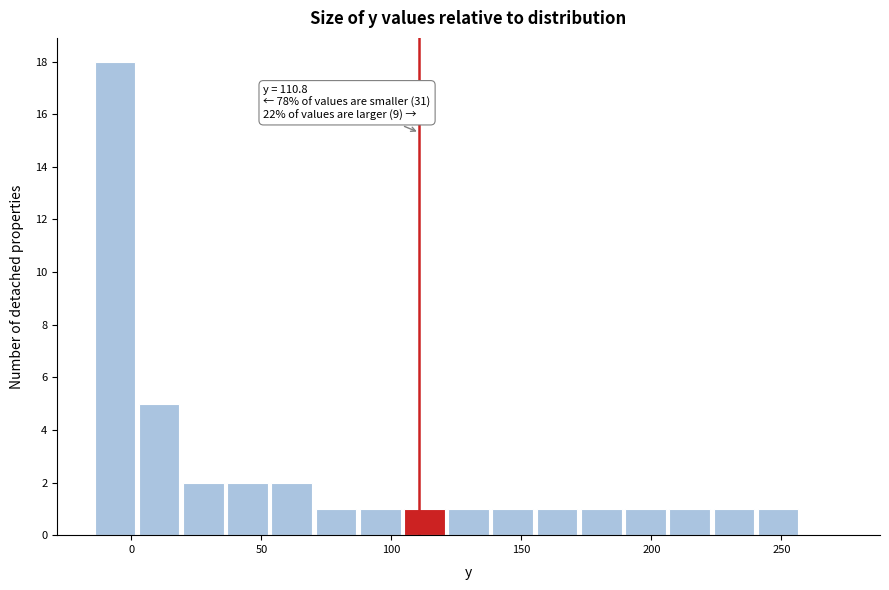

Read against the x-axis, roughly where is the centre of the tallest bar?

-5